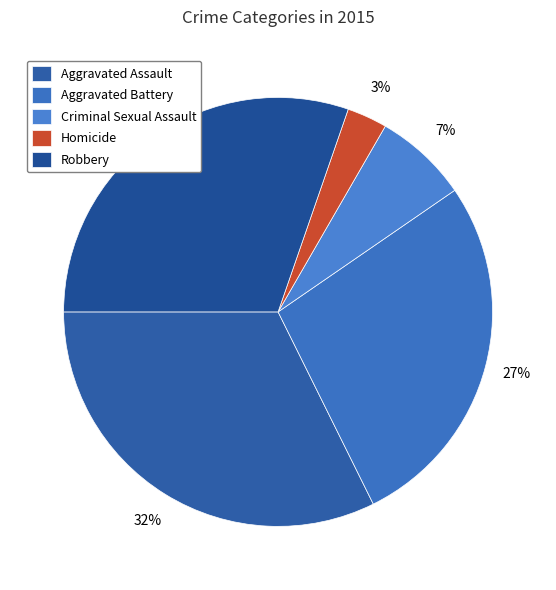

Which category has the smallest portion of the pie?

Homicide